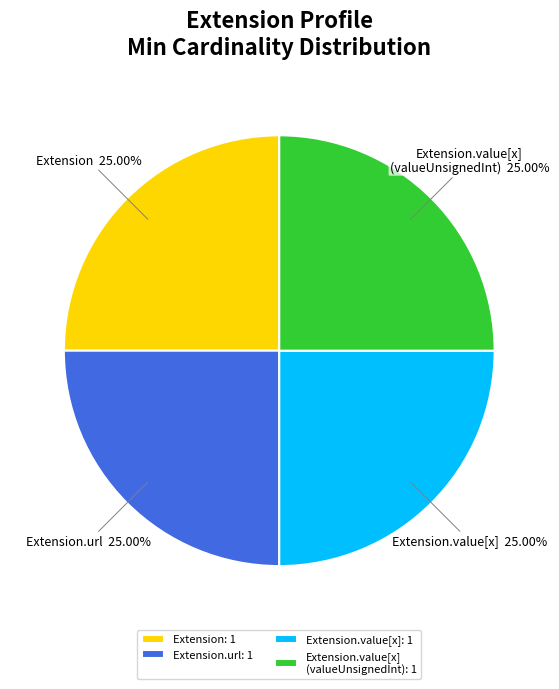

To the nearest percent, what is the difference between the largest and smallest slice percentages?

0%